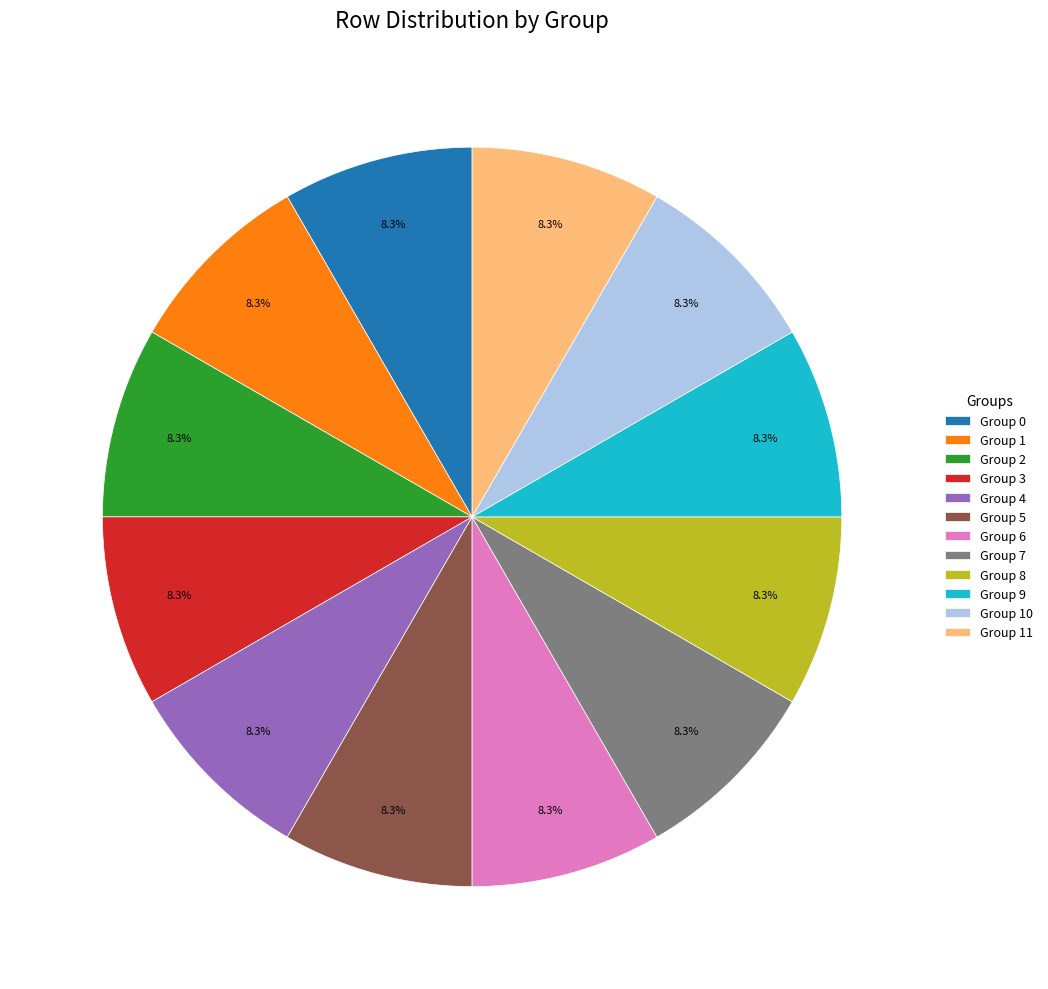

To the nearest percent, what is the difference between the largest and smallest slice percentages?

0%